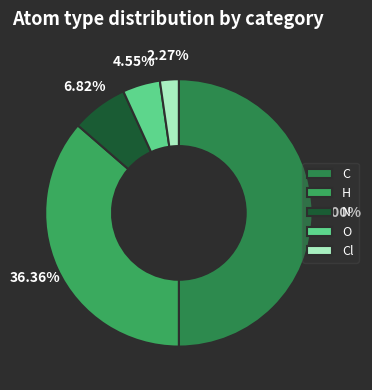

What is the ratio of the value at O to the value at H?

0.1